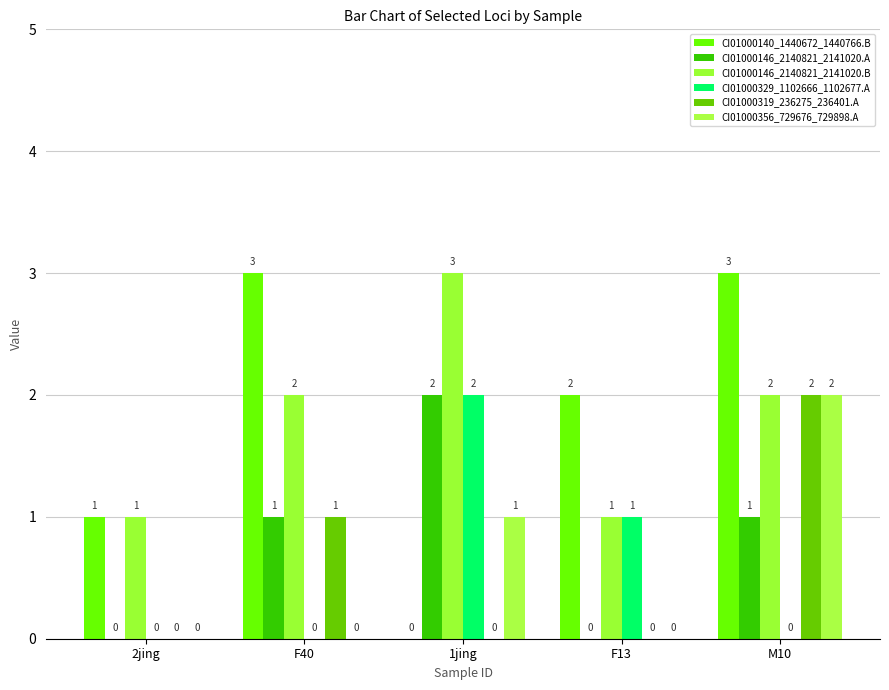

What is the average value of the CI01000140_1440672_1440766.B series?

2